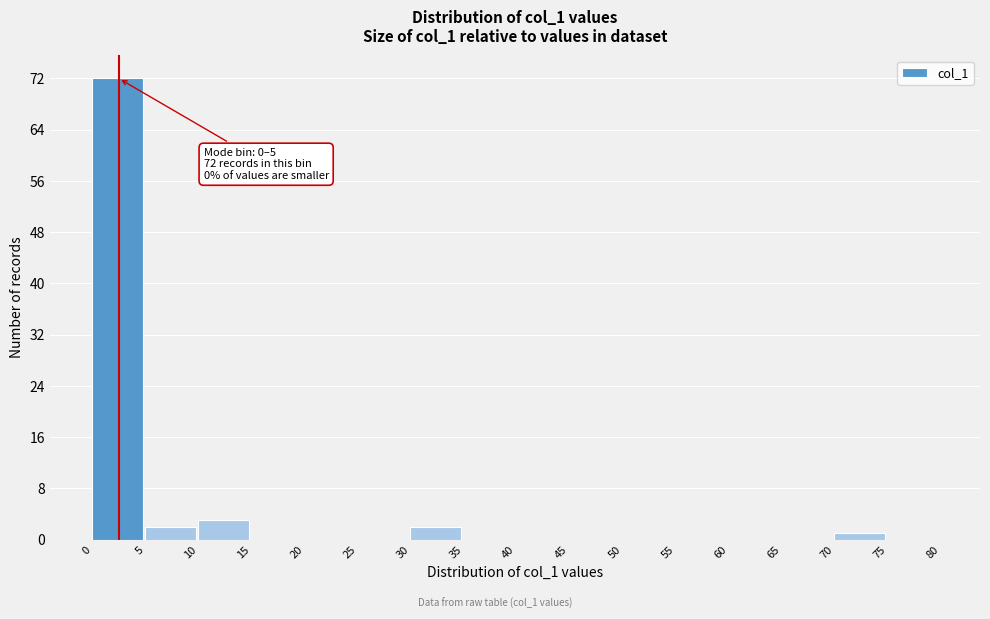

Over which range of the x-axis is the bar tallest?

0 to 5